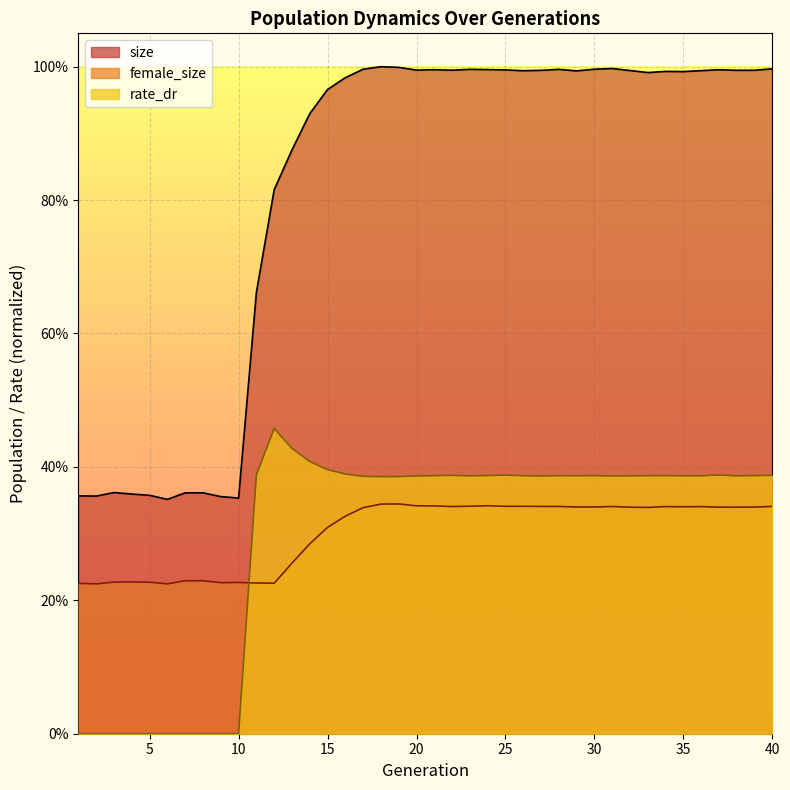

How many series are shown in this chart?

3